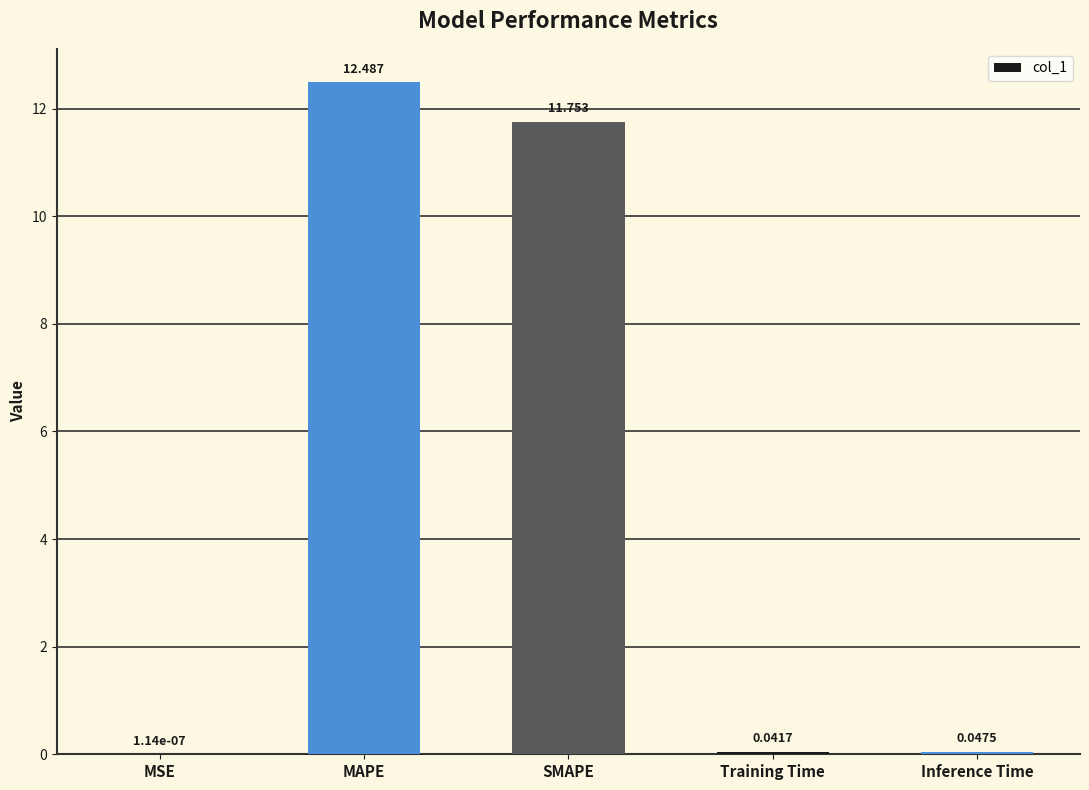

Which label corresponds to the largest value in the chart?

MAPE